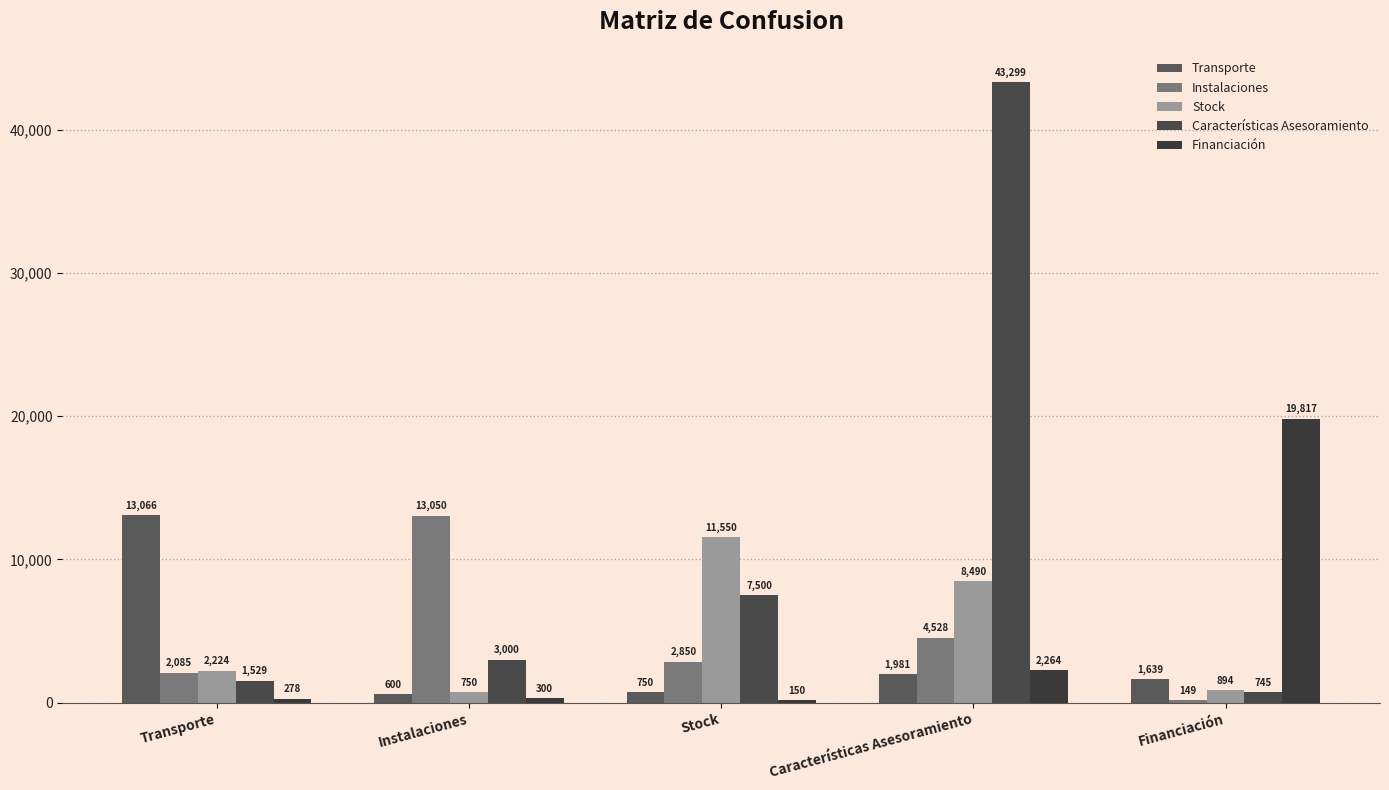

What is the sum of all Stock values?

23908